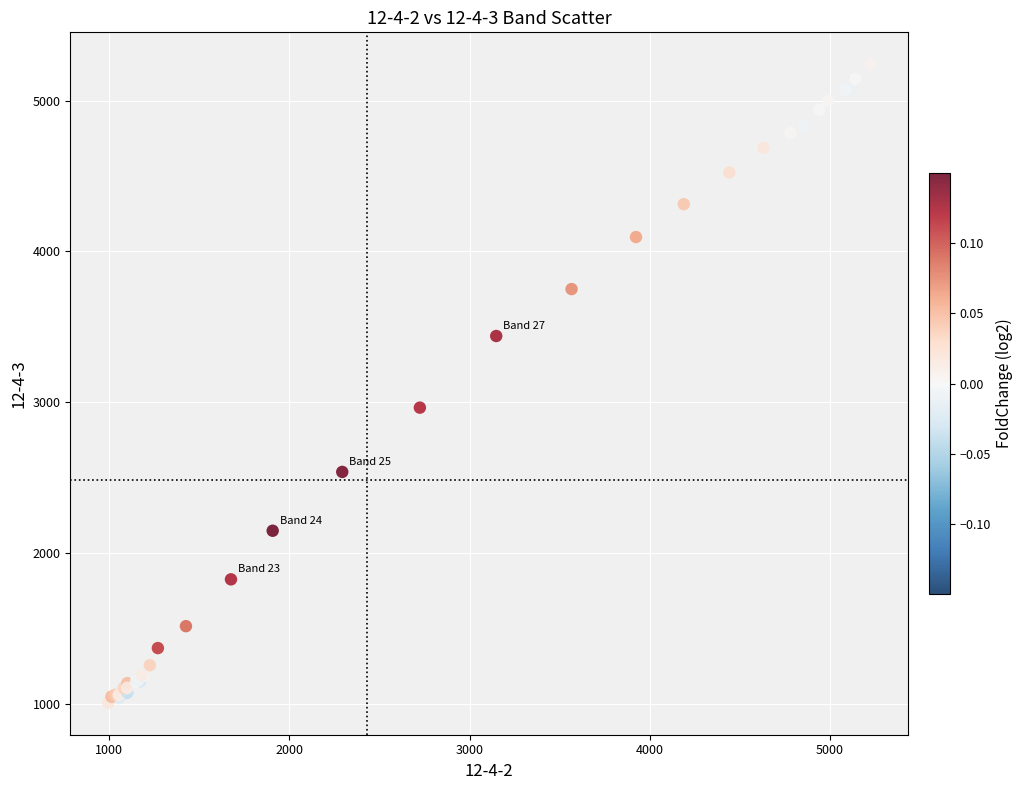

What Y value in the scatter plot is closest to 3124?

2964.8